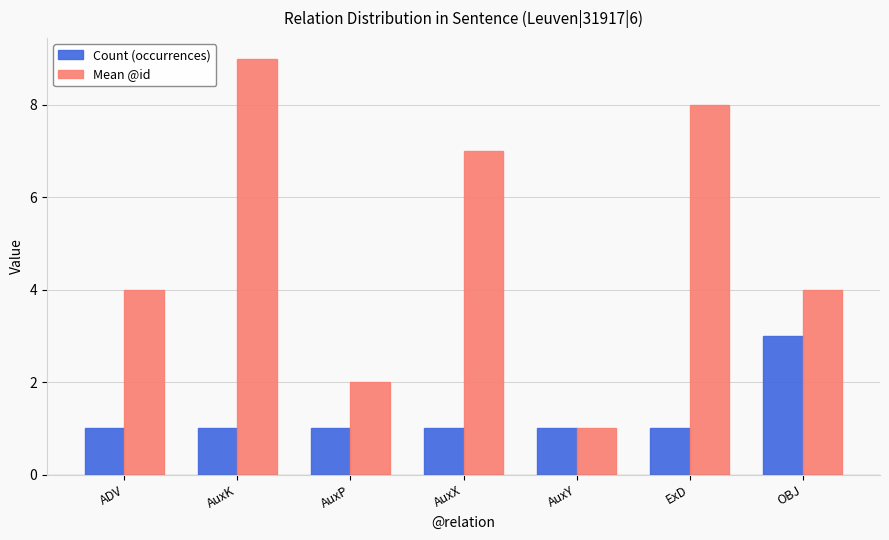

How many bars are there in each group?

2